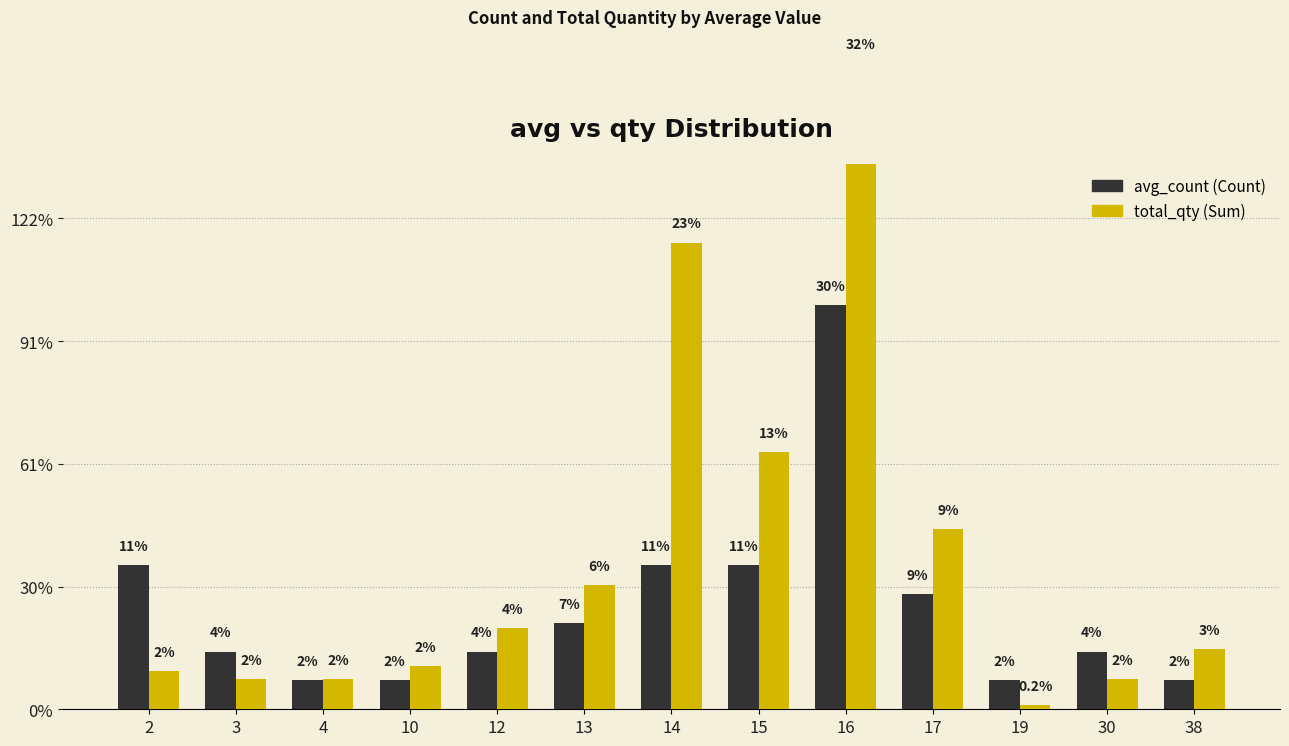

What is the difference between the total_qty values at 14 and 4?

15.1